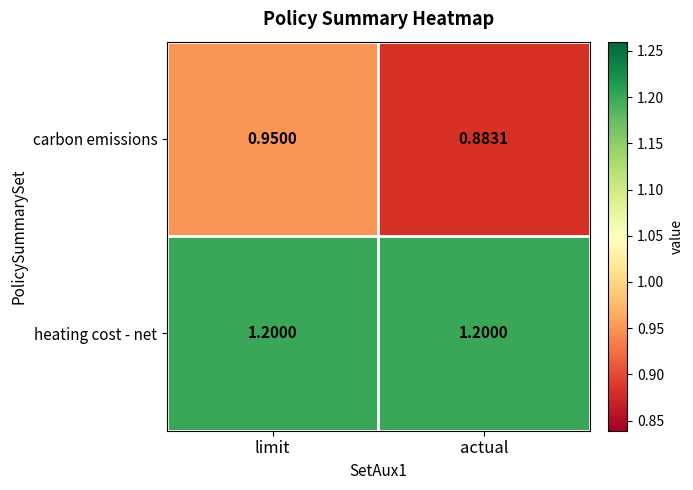

How many distinct data groups are displayed?

2